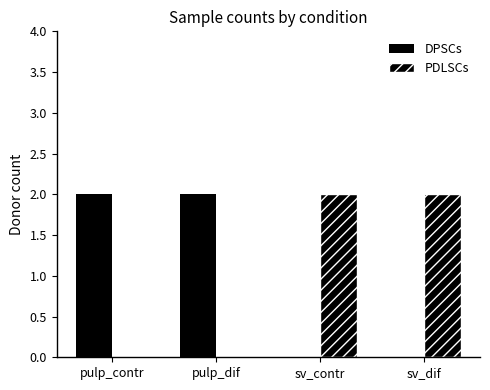

How many groups of bars are there?

4